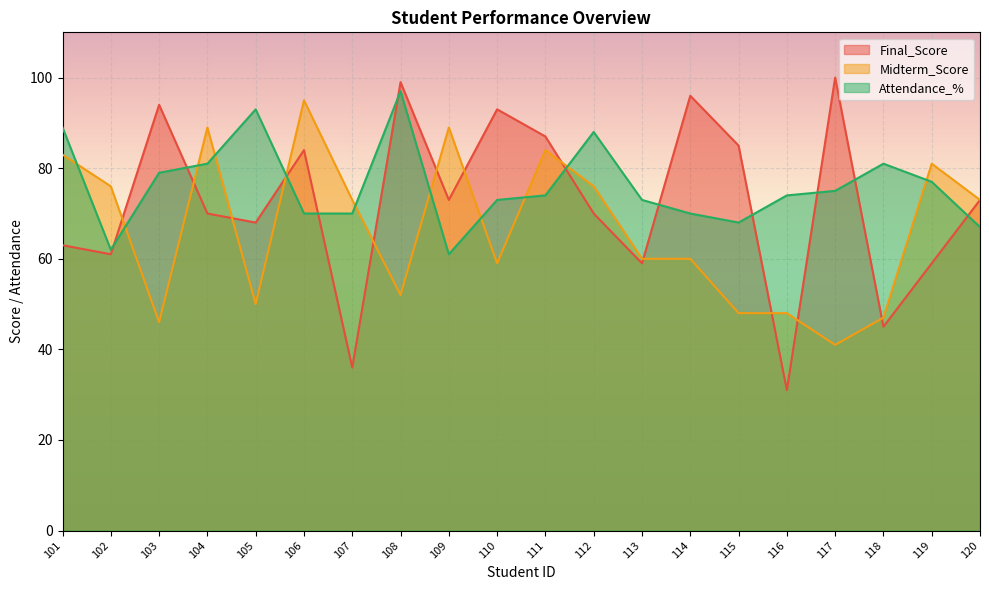

Between which two adjacent categories do Midterm_Score and Attendance_% first intersect?

101 and 102